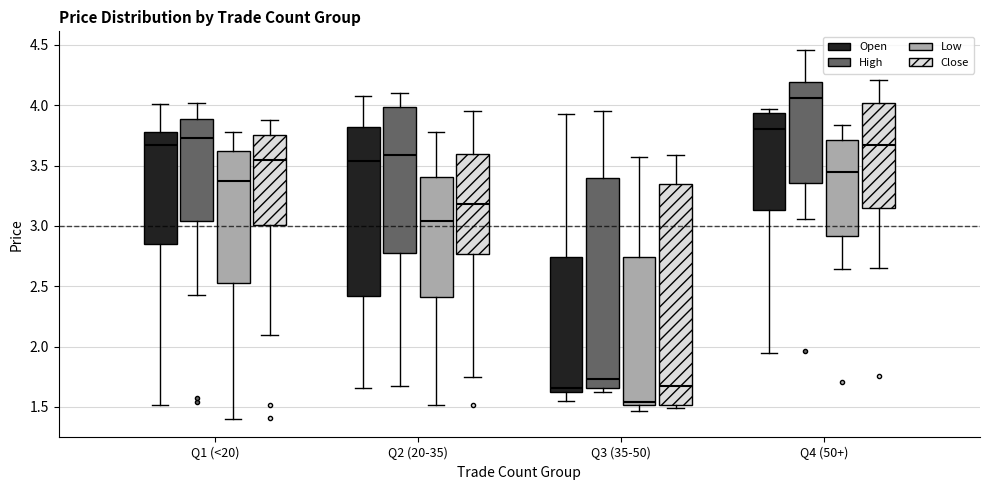

Where does the median line of the box for Q4 (50+) (High) sit on the y-axis? The values are not printed on the chart, so give them approximately, as read against the axis.

4.05